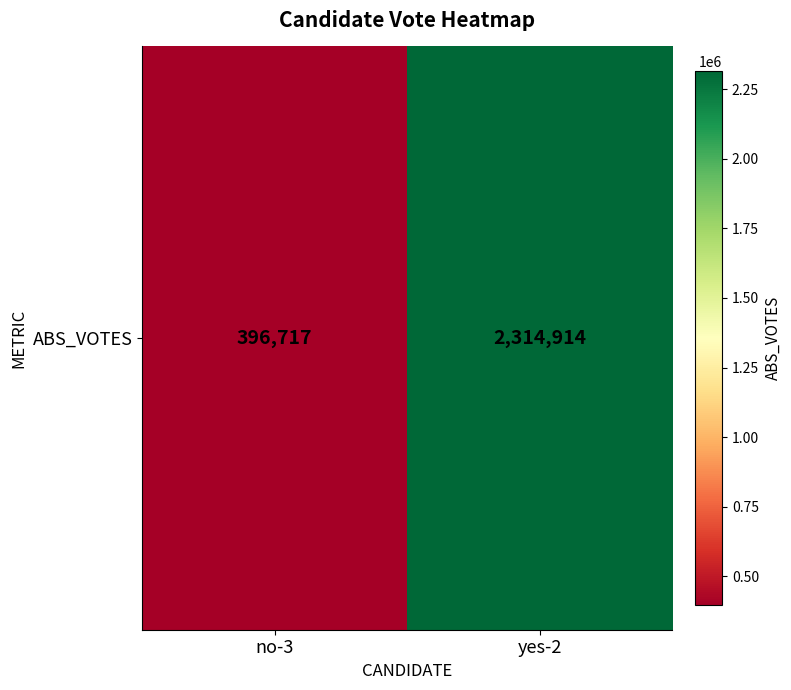

What is the change in value from no-3 to yes-2?

+1918197